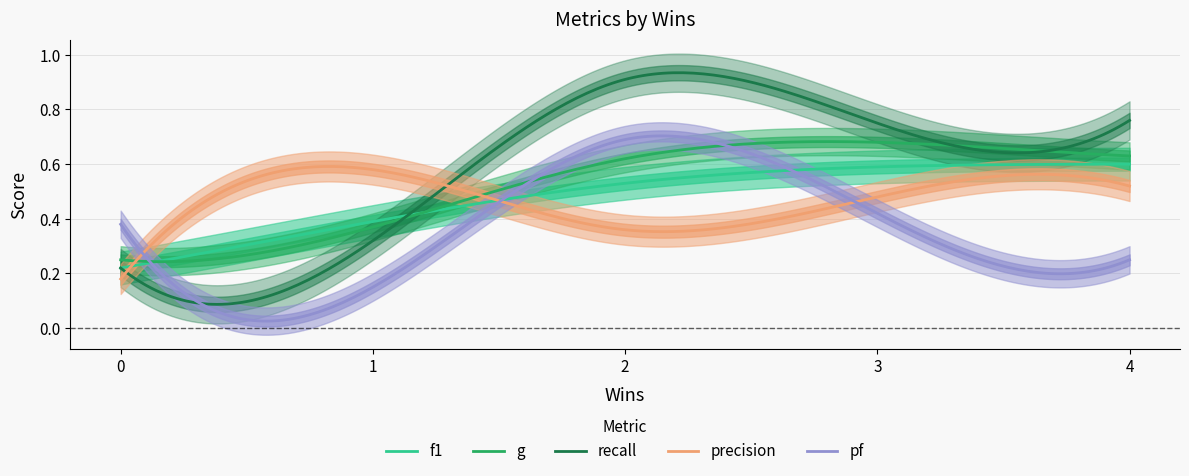

Which series changed the most between 3 and 2?

pf